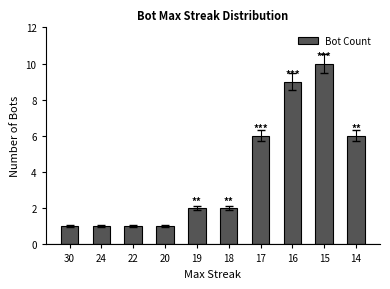

Reading right to left, transcribe all the data shown in this chart.

14=6	15=10	16=9	17=6	18=2	19=2	20=1	22=1	24=1	30=1